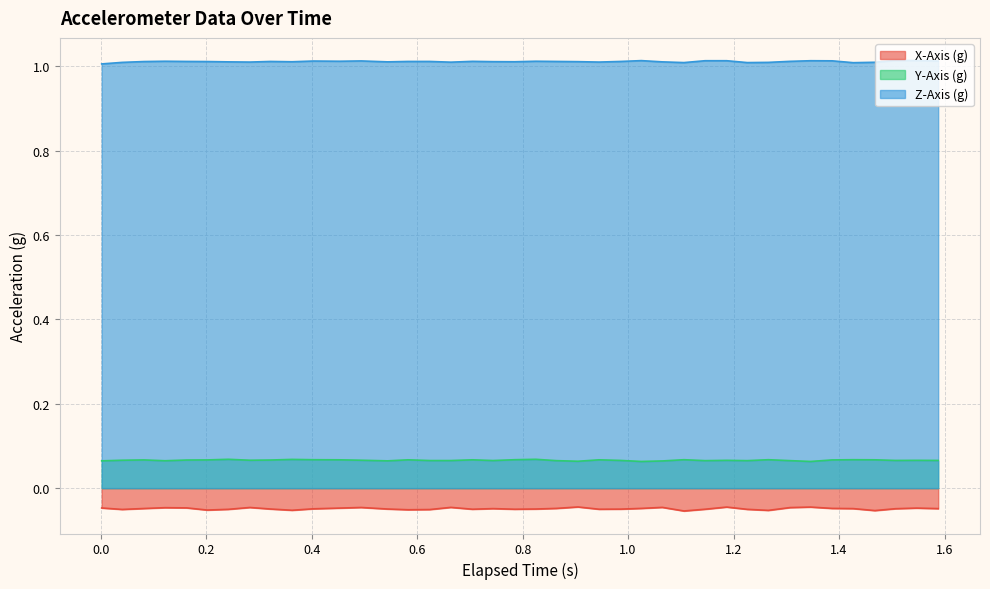

What are all the series names shown in the legend?

X-Axis (g), Y-Axis (g), Z-Axis (g)